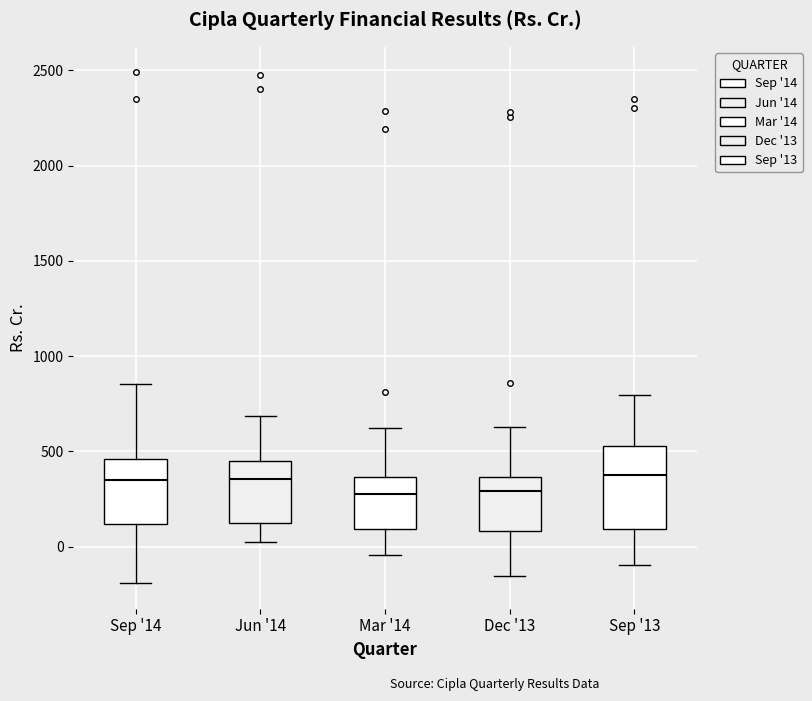

Which box is the tallest, from its lower edge to its upper edge?

Sep '13